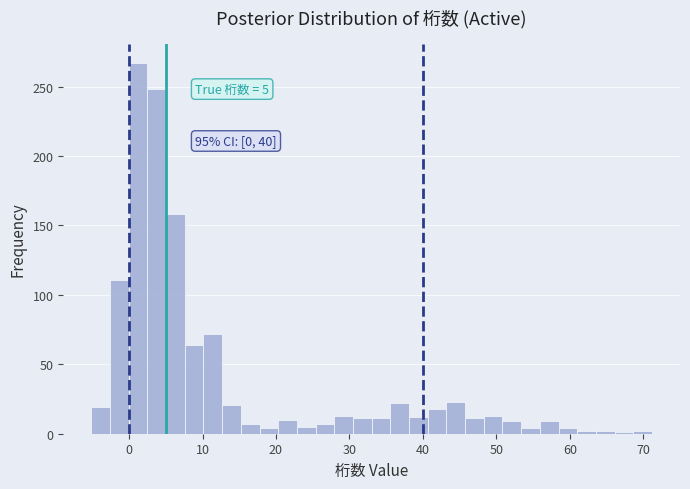

Around what value on the x-axis is the tallest bar? Give the approximate position of its centre, as read against the axis.

1